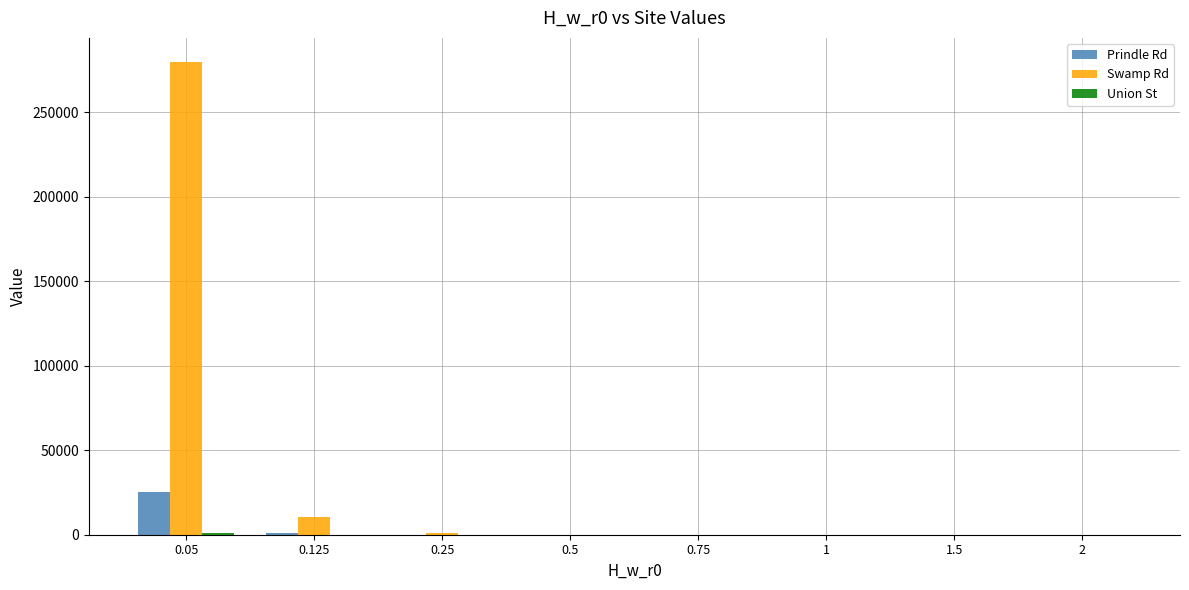

Which series has the largest range (max minus min)?

Swamp Rd